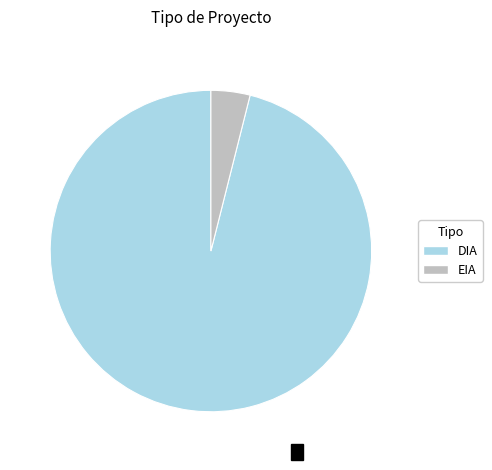

The EIA slice represents 4% of the pie. True or false?

True